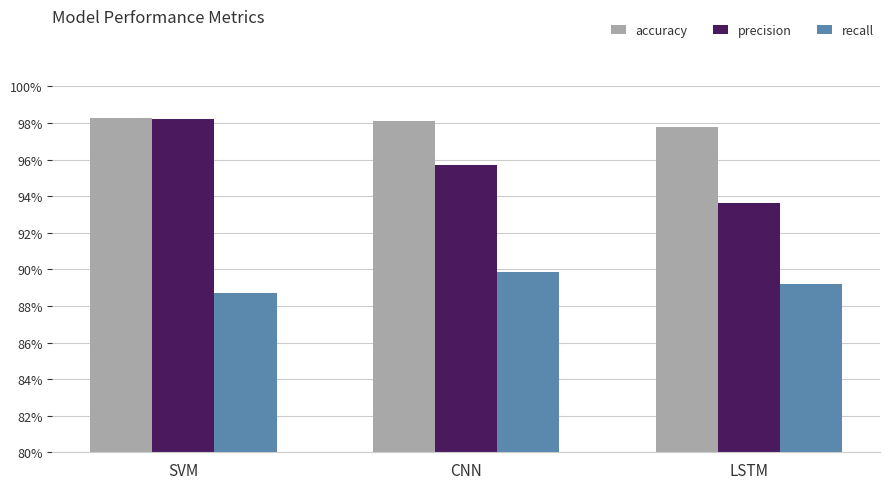

What position from the right is SVM?

3